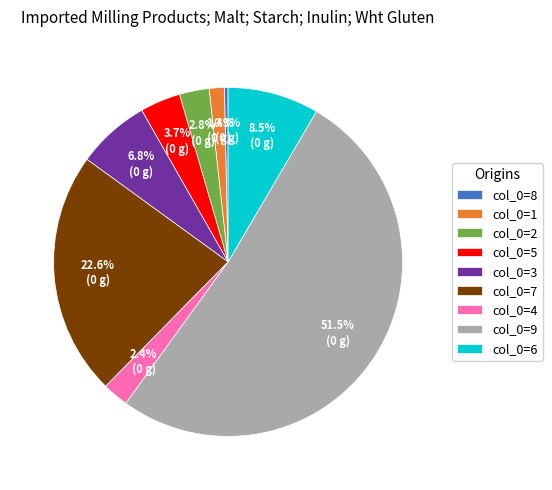

Which slice is the largest?

col_0=9